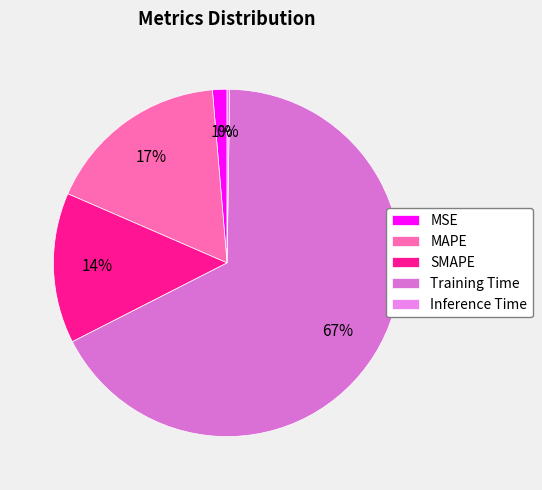

Rank the categories by value from lowest to highest.

Inference Time, MSE, SMAPE, MAPE, Training Time